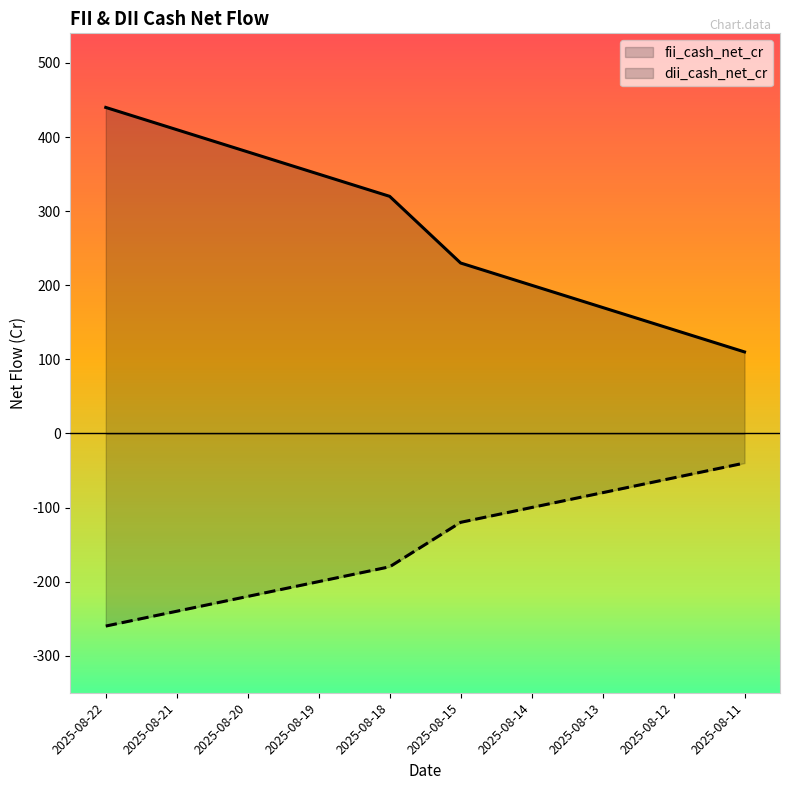

Rank the series by their average value, from highest to lowest.

fii_cash_net_cr, dii_cash_net_cr